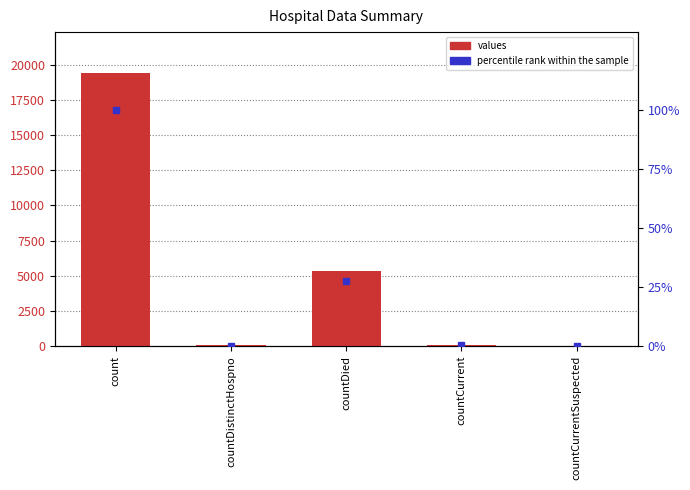

Which label corresponds to the largest value in the chart?

count